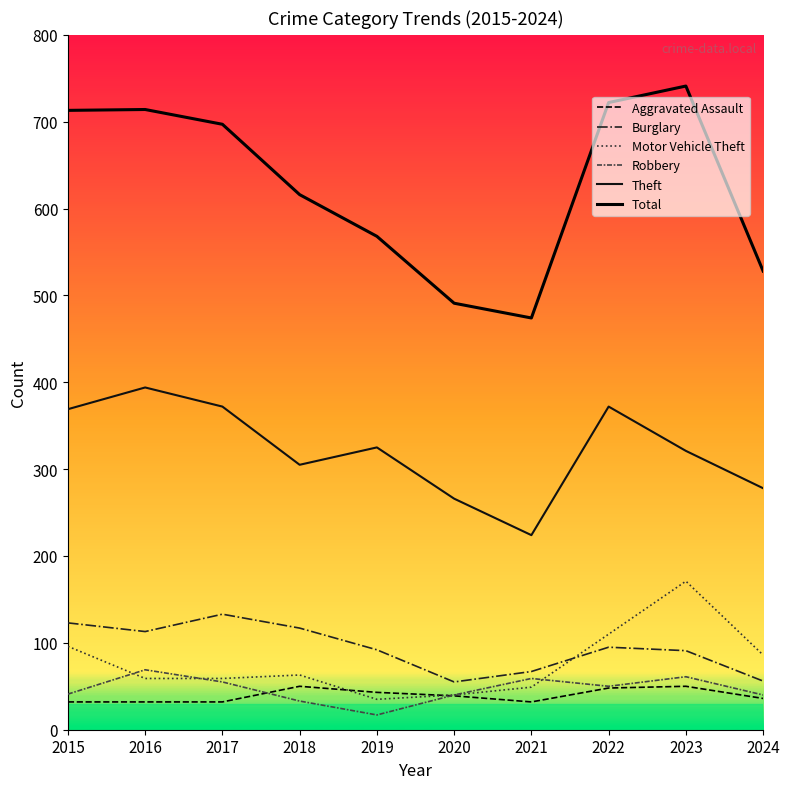

What are all the series names shown in the legend?

Aggravated Assault, Burglary, Motor Vehicle Theft, Robbery, Theft, Total